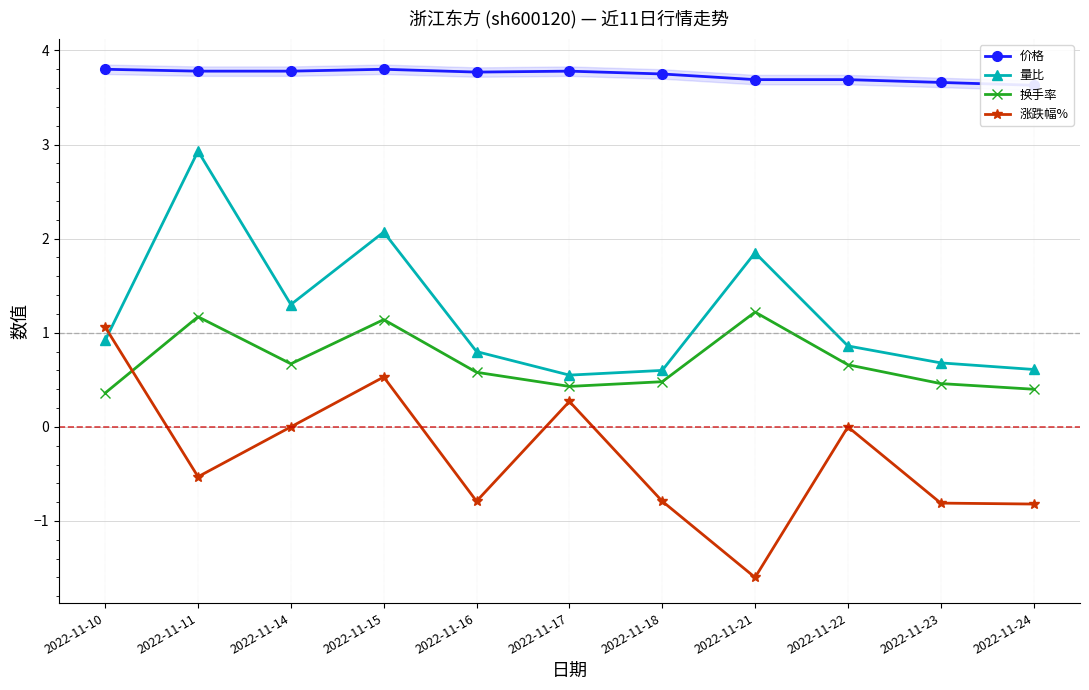

What is the difference between the highest and lowest values at 2022-11-23?

4.5